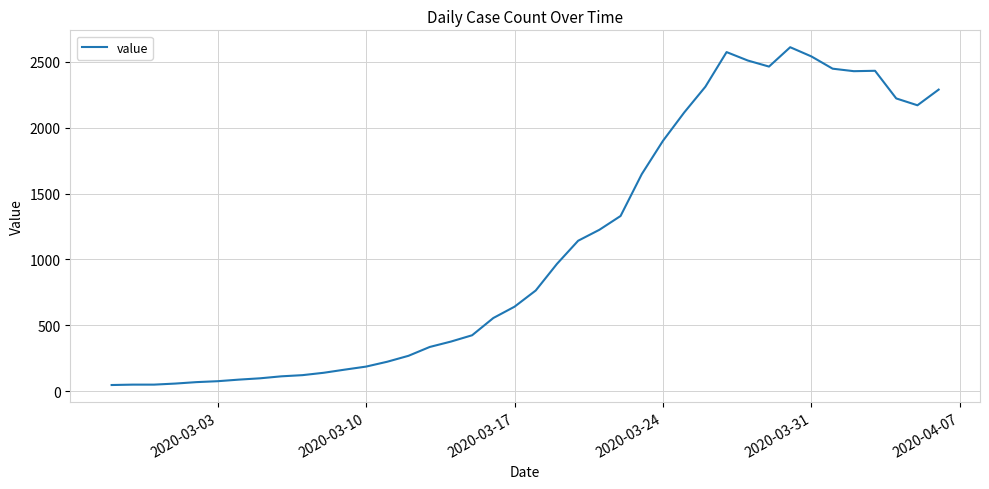

What is the difference between the maximum and minimum values?

2566